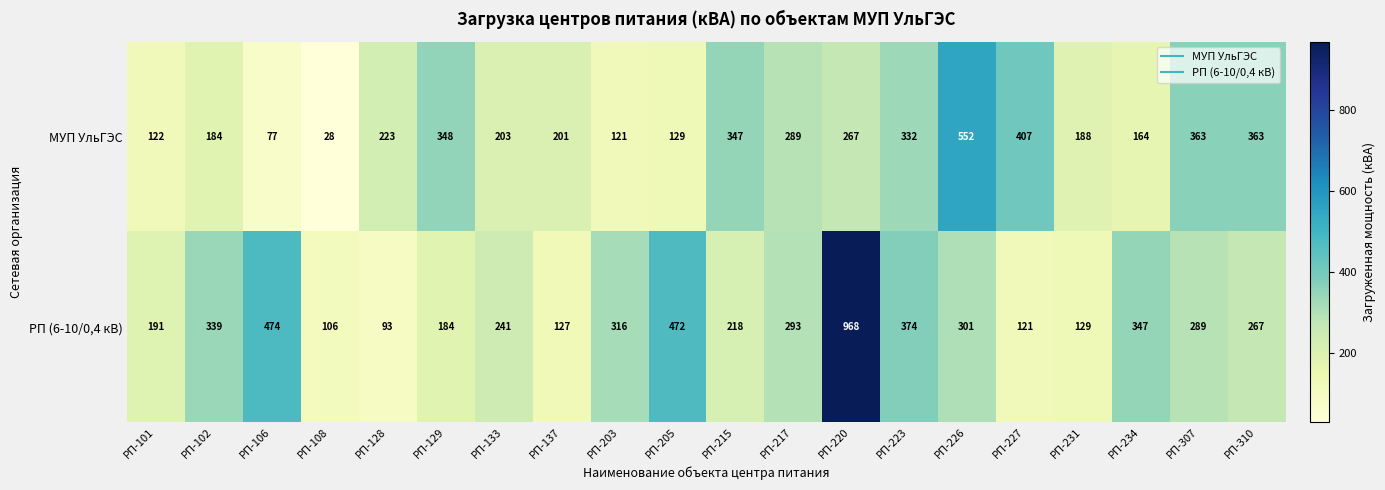

What is the difference between the maximum and minimum values in the МУП УльГЭС series?

524